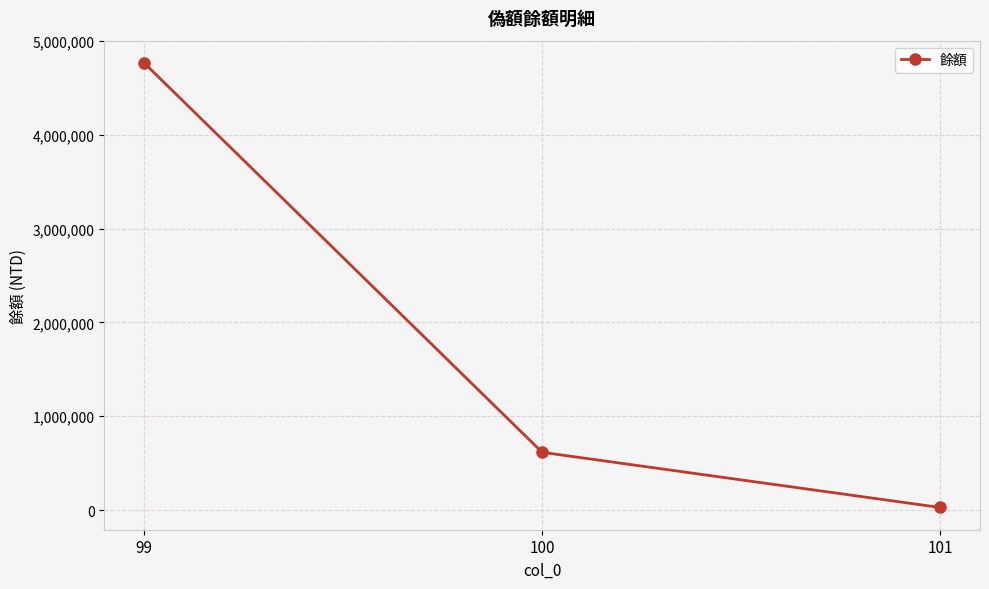

What is the sum of the values at 99 and 100?

5382383